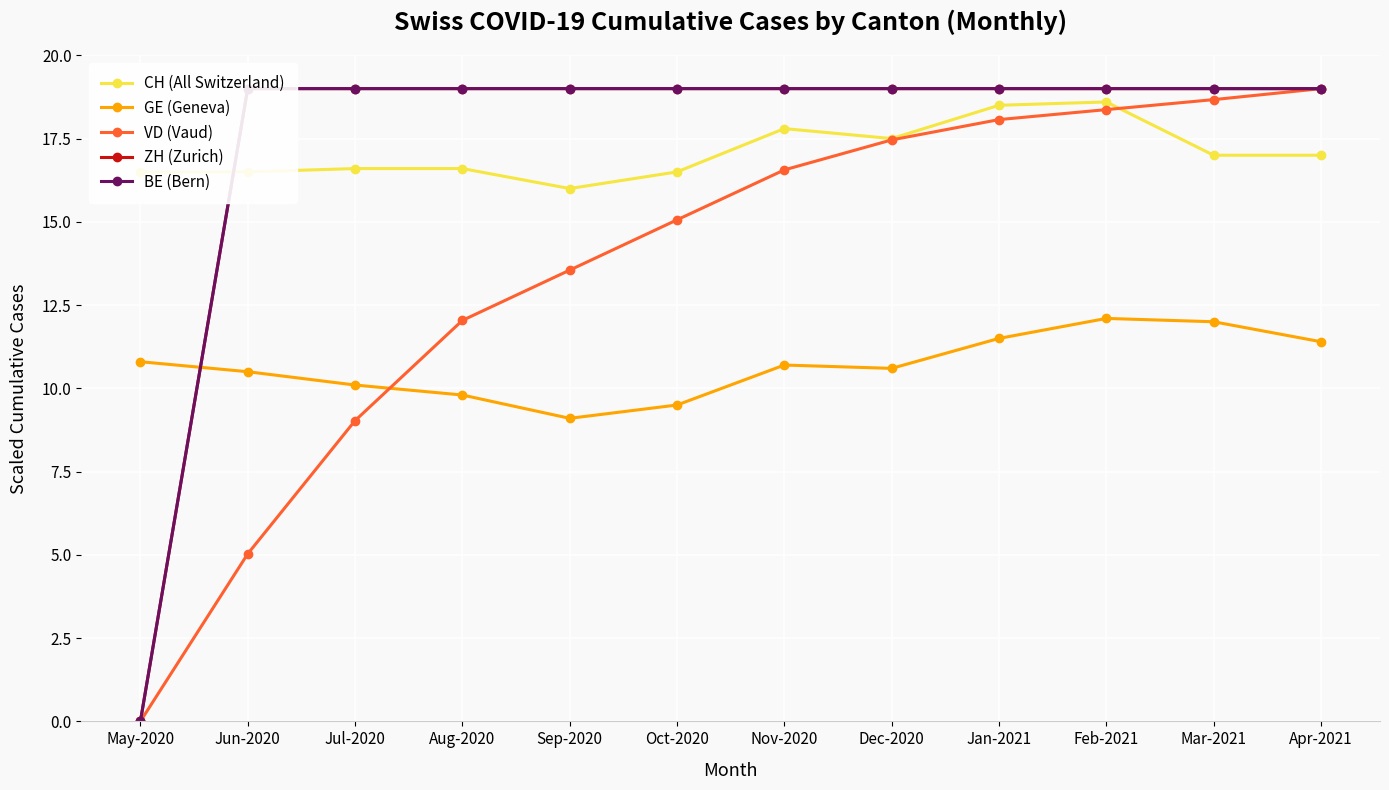

What is the highest value of the CH (All Switzerland) series?

18.6